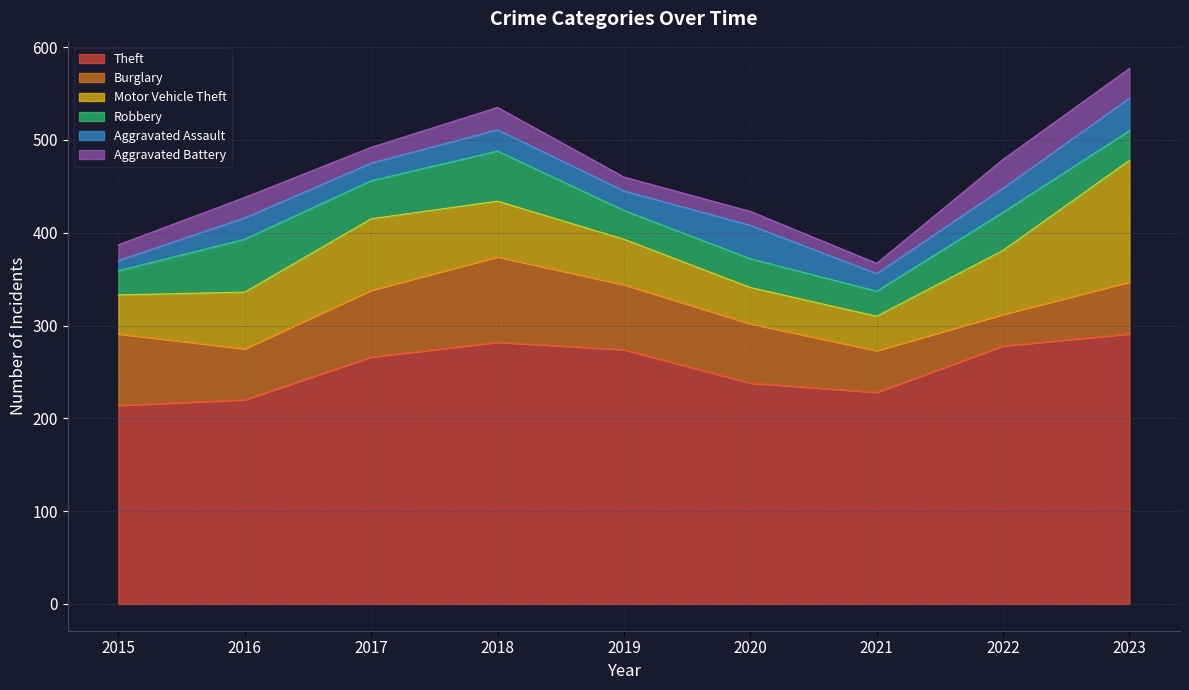

What are all the series names shown in the legend?

Theft, Burglary, Motor Vehicle Theft, Robbery, Aggravated Assault, Aggravated Battery